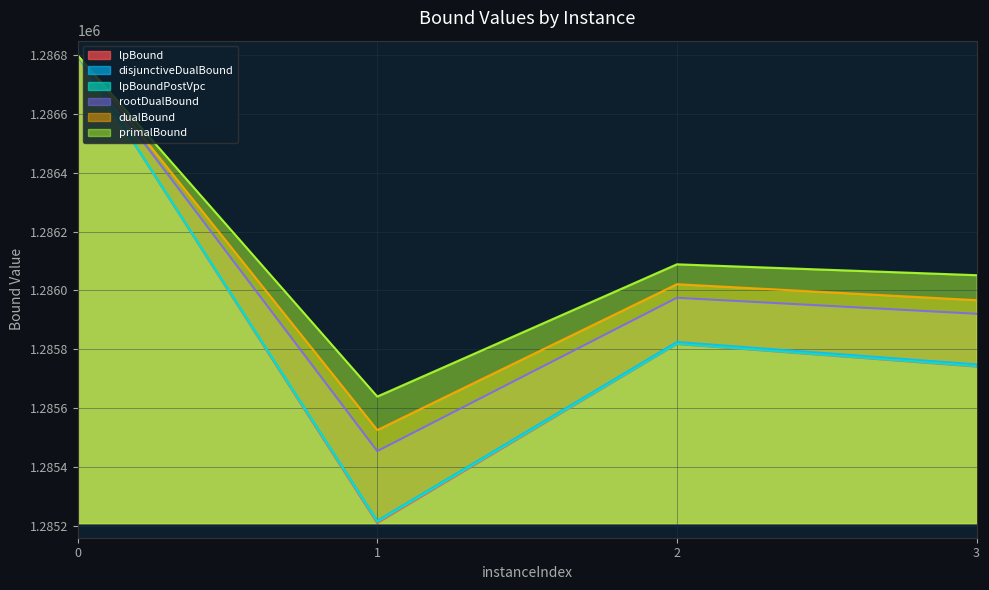

What value does the rootDualBound series have at 3?

1285920.6